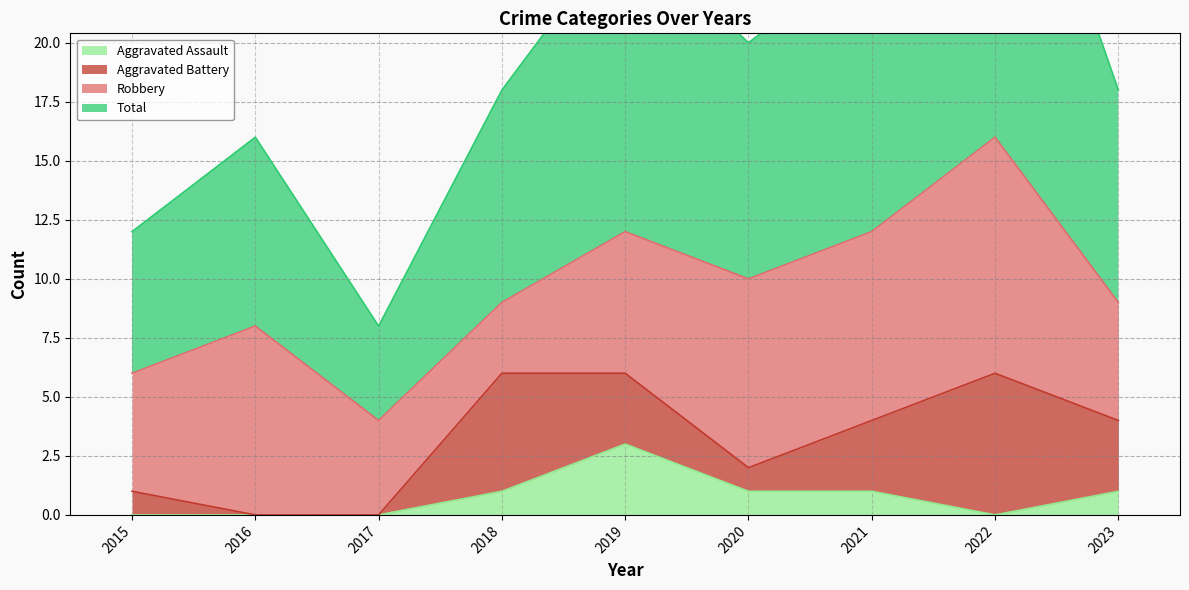

At which label does Total first exceed 18?

2019